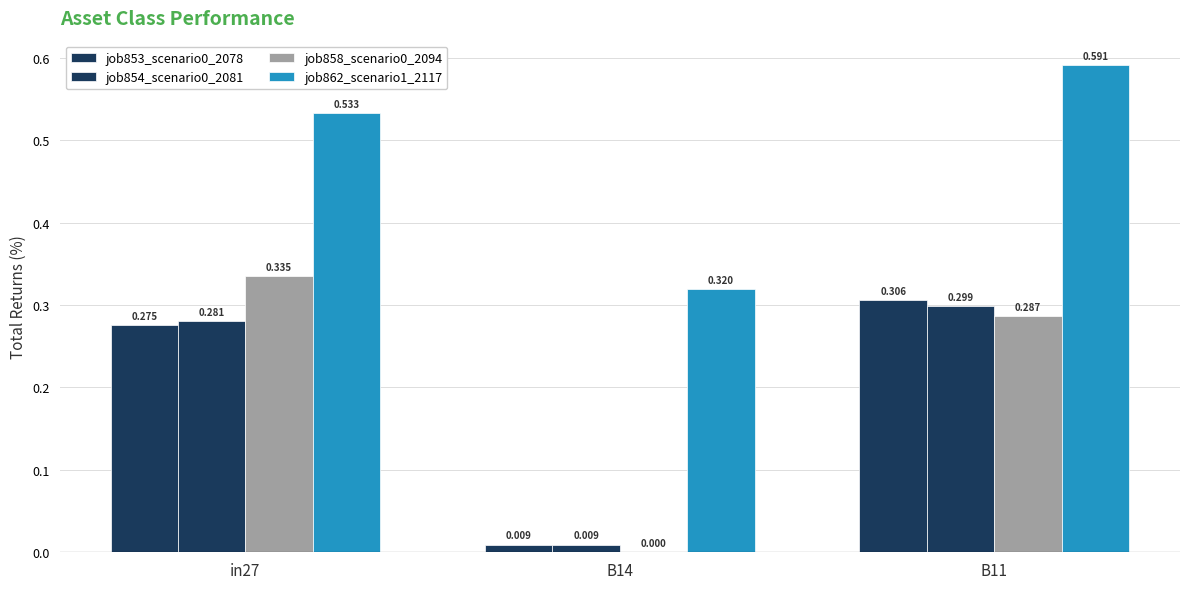

Are the bars horizontal?

No